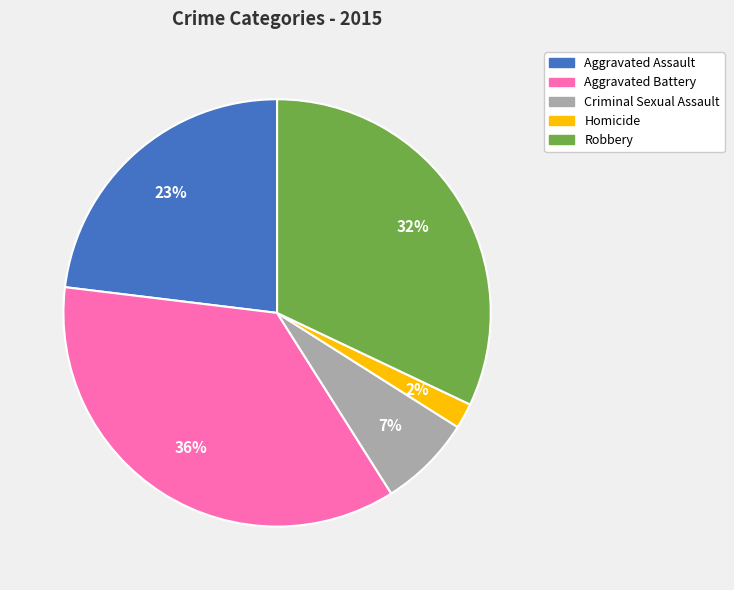

Between Aggravated Assault and Homicide, which is larger?

Aggravated Assault